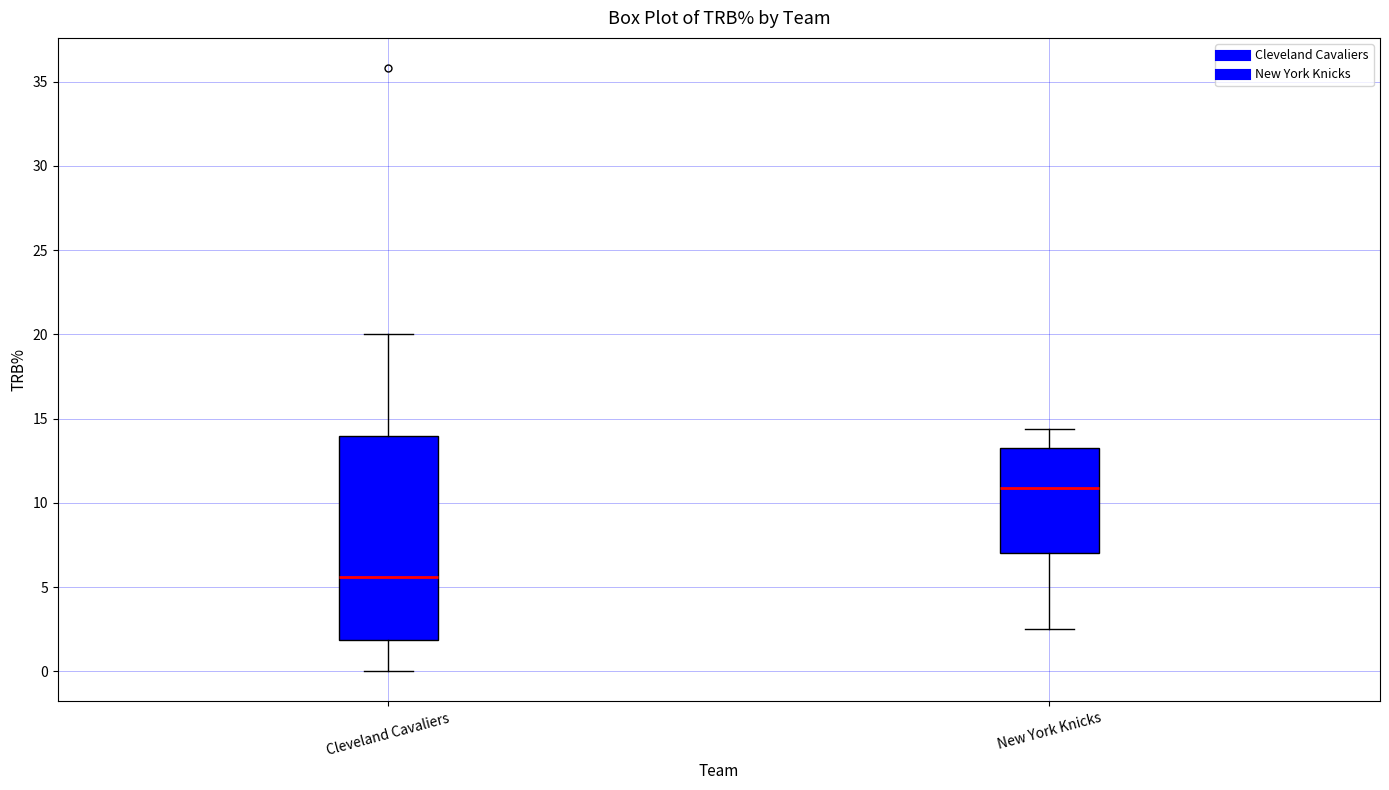

Reading left to right, read every box against the y-axis: the position of its median line, the range the box covers, and the ends of its whiskers. The values are not printed on the chart, so give them approximately, as read against the axis.

Cleveland Cavaliers: median 5.5, box 2.0 to 14.0, whiskers 0.0 to 20.0
New York Knicks: median 11.0, box 7.0 to 13.0, whiskers 2.5 to 14.5